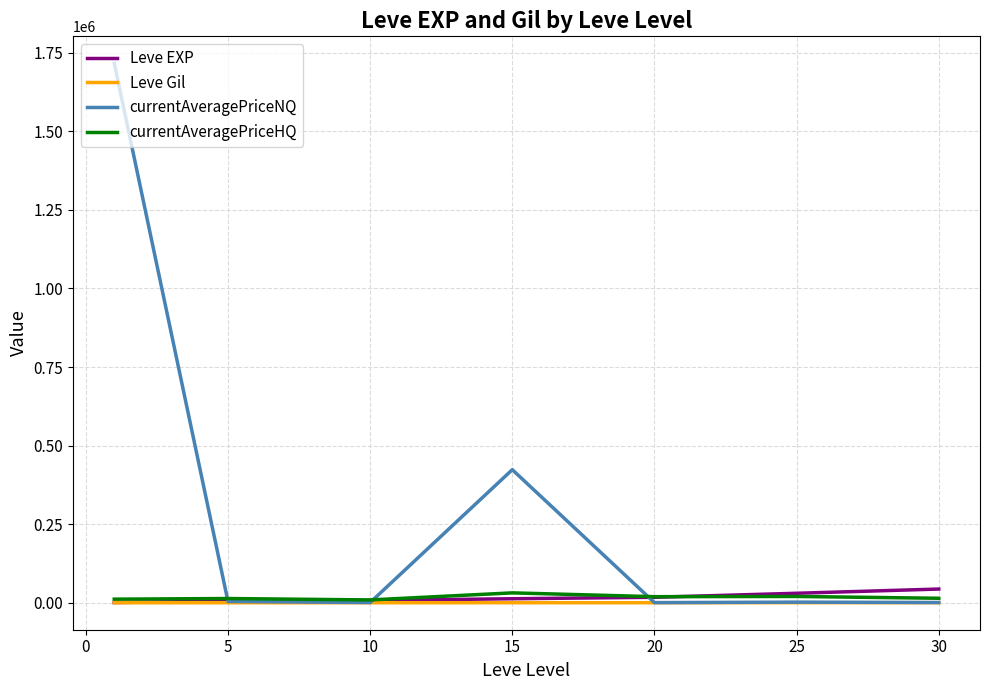

Which series has the largest range (max minus min)?

currentAveragePriceNQ